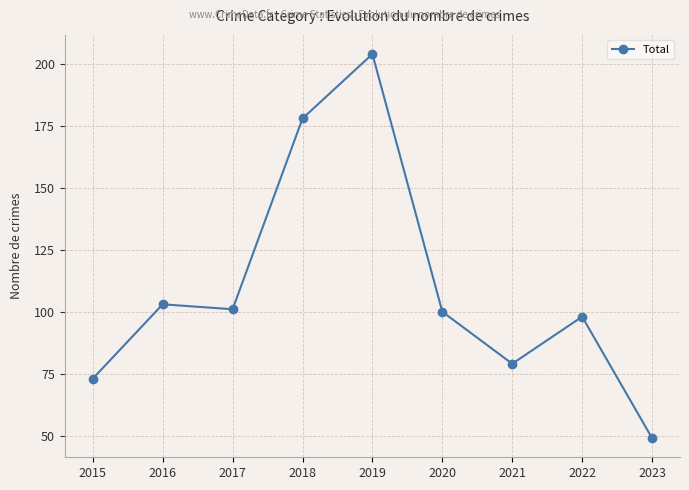

Is it true that the value at 2018 is 178?

True